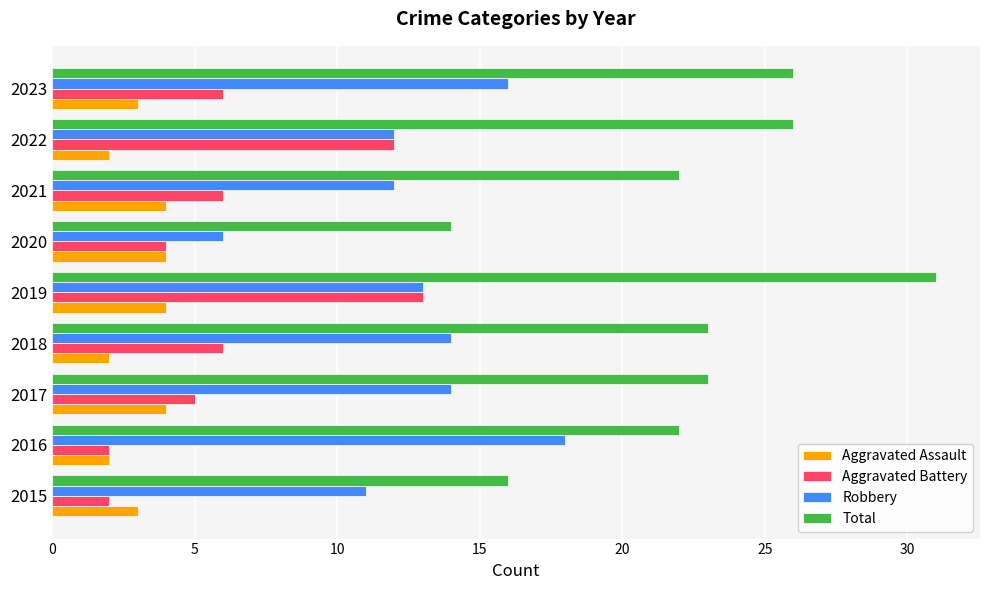

What is the sum of all Aggravated Assault values?

28